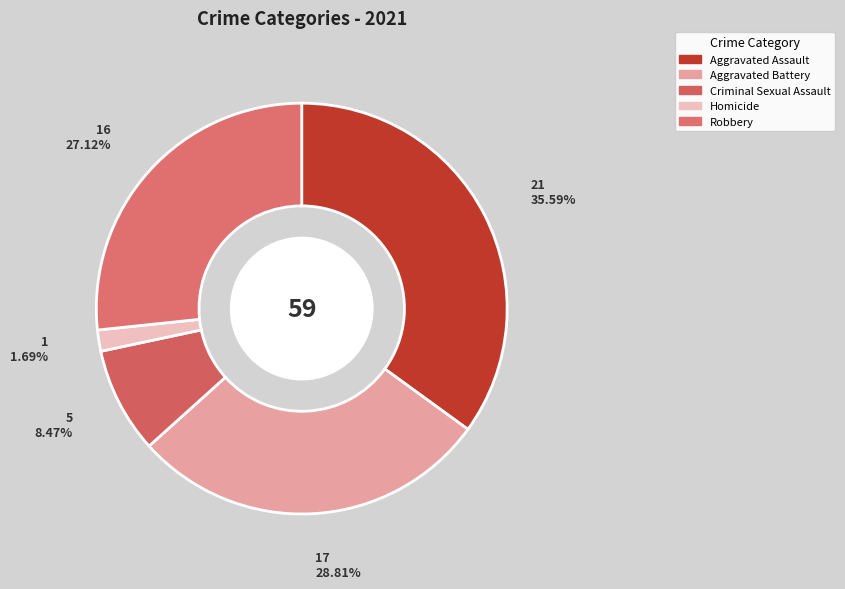

Which has a higher value, Aggravated Battery or Homicide?

Aggravated Battery